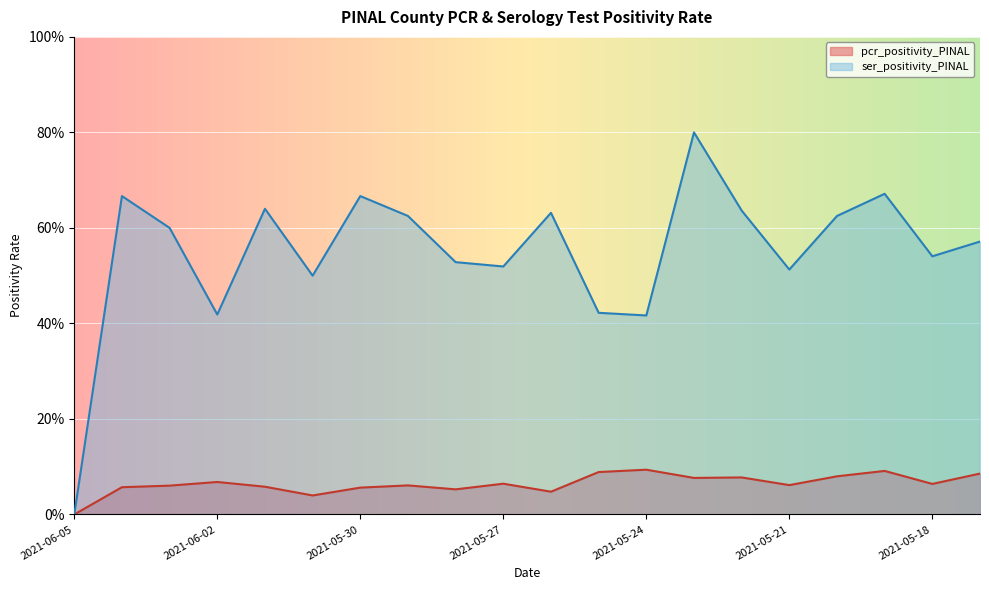

Is the value of pcr_positivity_PINAL at 2021-06-05 greater than the value of ser_positivity_PINAL at 2021-06-04?

No